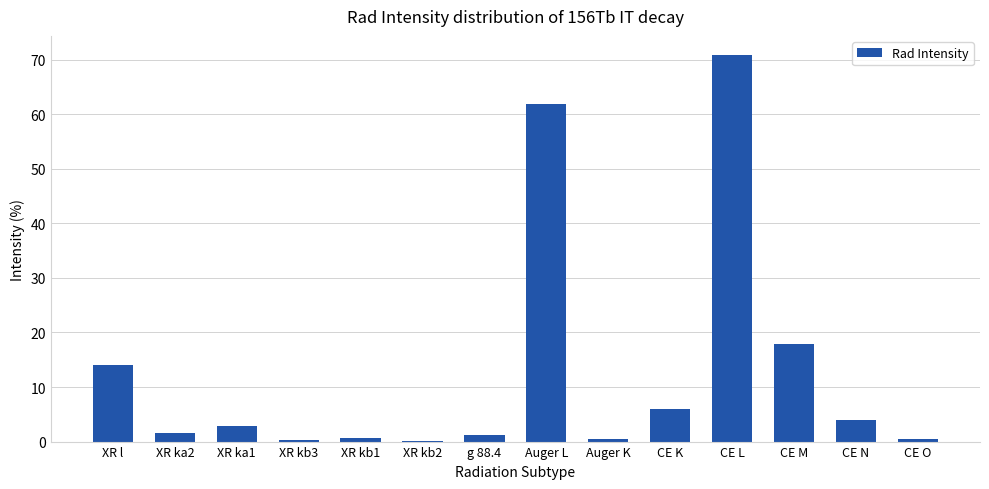

Which label corresponds to the largest value in the chart?

CE L